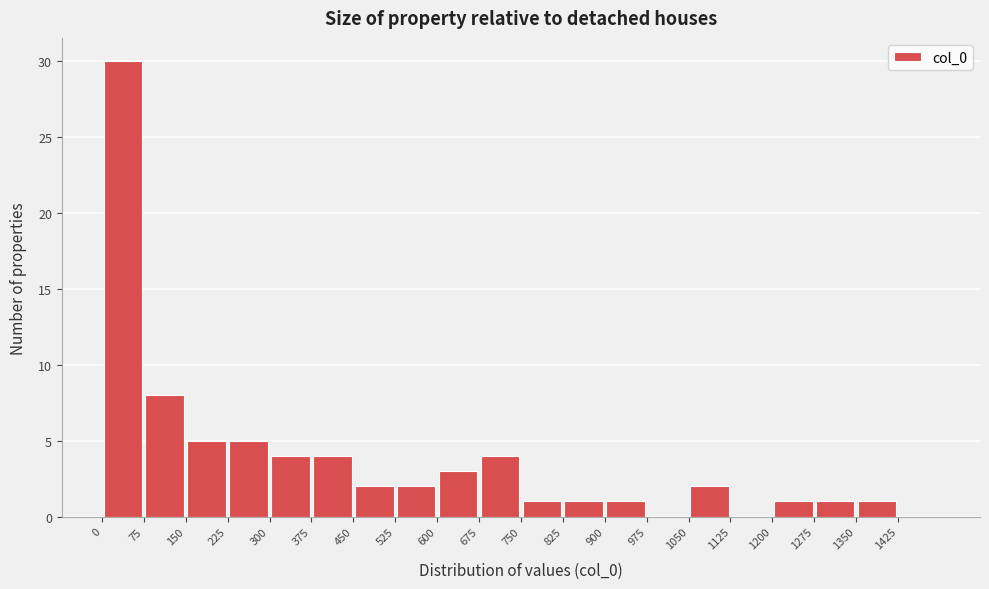

Reading left to right, transcribe this chart: for each bar, give the range it covers on the x-axis and its height. Neither the bar edges nor the heights are printed on the chart, so give them approximately, as read against the axes.

0 to 75: 30
75 to 150: 8
150 to 225: 5
225 to 300: 5
300 to 375: 4
375 to 450: 4
450 to 525: 2
525 to 600: 2
600 to 675: 3
675 to 750: 4
750 to 825: 1
825 to 900: 1
900 to 975: 1
975 to 1050: 0
1050 to 1125: 2
1125 to 1200: 0
1200 to 1275: 1
1275 to 1350: 1
1350 to 1425: 1
1425 to 1500: 0